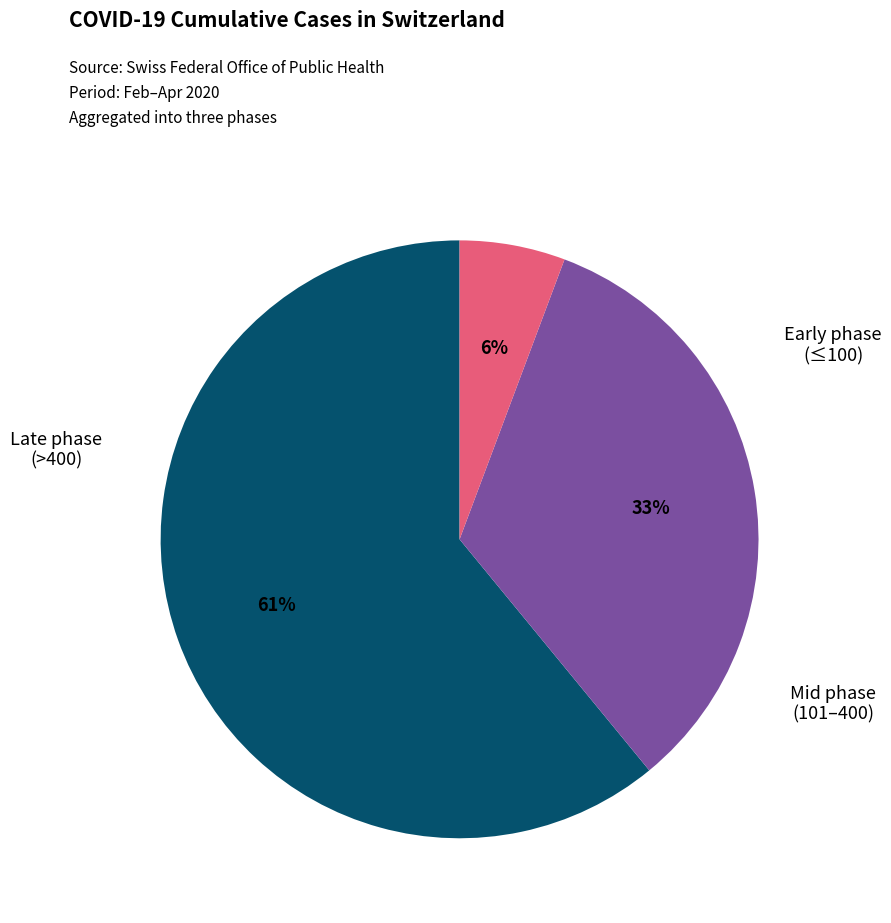

To the nearest percent, what is the average slice percentage?

33%